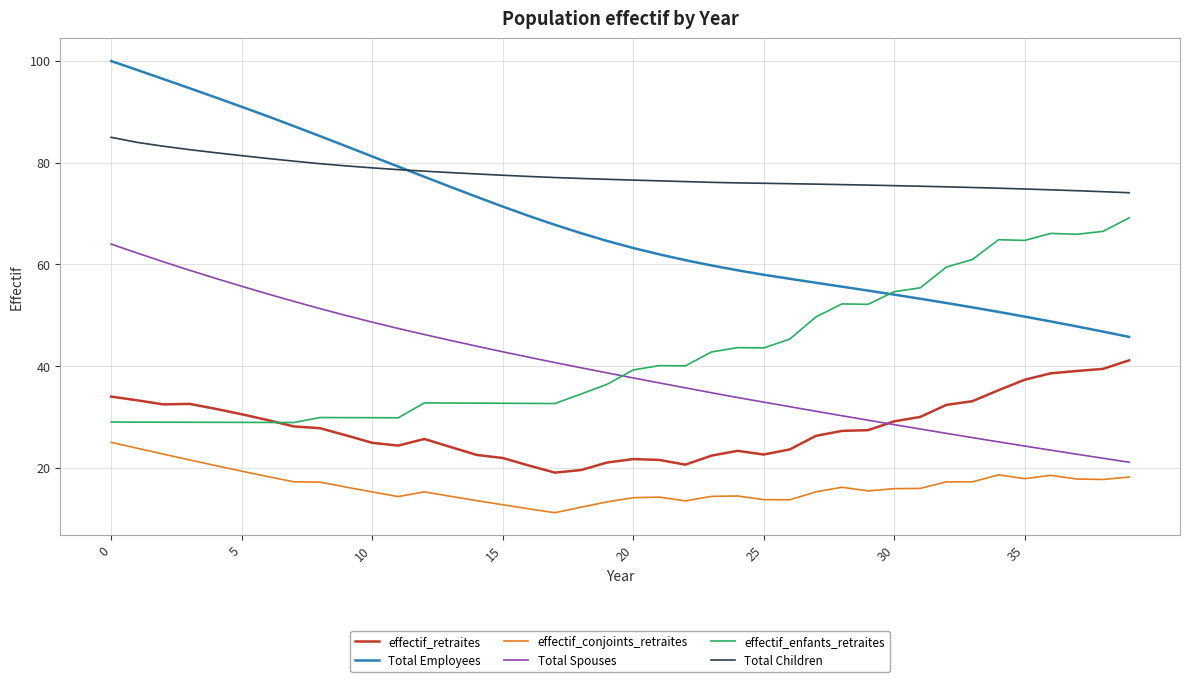

True or false: effectif_retraites and effectif_conjoints_retraites intersect in this chart.

False